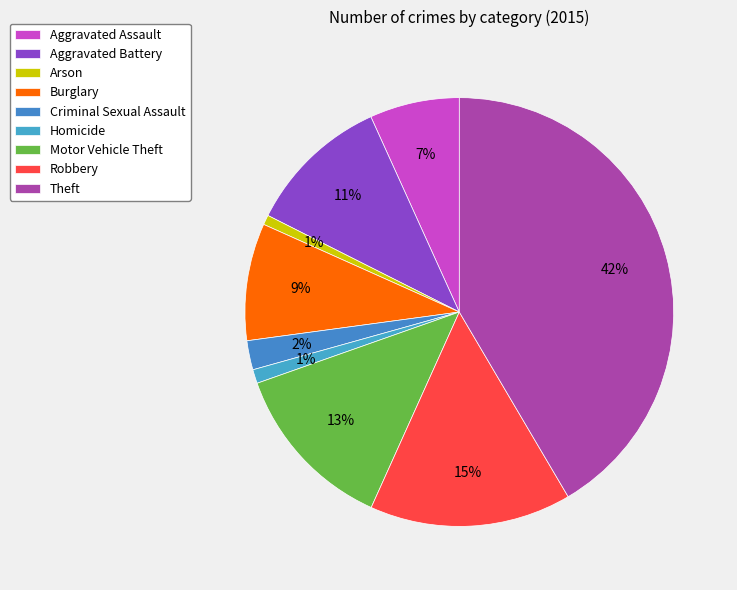

What is the total percentage of Theft and Motor Vehicle Theft?

54.4%